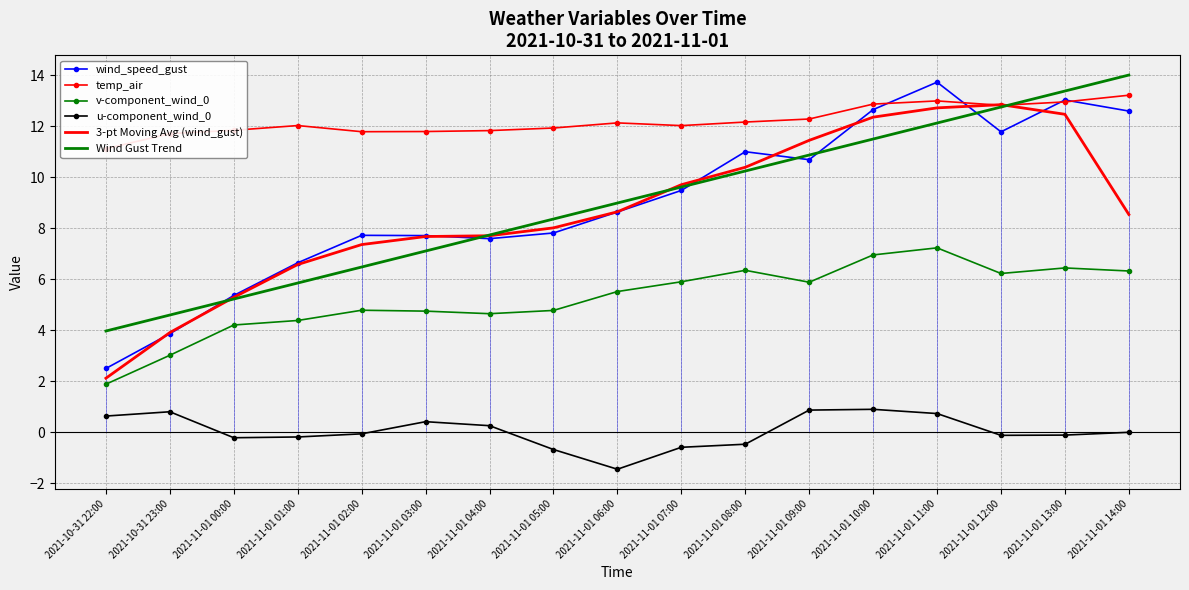

Reading left to right, what are all the values shown in this chart?

wind_speed_gust: 2021-10-31 22:00=2.5	2021-10-31 23:00=3.9	2021-11-01 00:00=5.4	2021-11-01 01:00=6.6	2021-11-01 02:00=7.7	2021-11-01 03:00=7.7	2021-11-01 04:00=7.6	2021-11-01 05:00=7.8	2021-11-01 06:00=8.6	2021-11-01 07:00=9.5	2021-11-01 08:00=11.0	2021-11-01 09:00=10.7	2021-11-01 10:00=12.6	2021-11-01 11:00=13.7	2021-11-01 12:00=11.8	2021-11-01 13:00=13.0	2021-11-01 14:00=12.6
temp_air: 2021-10-31 22:00=11.1	2021-10-31 23:00=11.7	2021-11-01 00:00=11.8	2021-11-01 01:00=12.0	2021-11-01 02:00=11.8	2021-11-01 03:00=11.8	2021-11-01 04:00=11.8	2021-11-01 05:00=11.9	2021-11-01 06:00=12.1	2021-11-01 07:00=12.0	2021-11-01 08:00=12.2	2021-11-01 09:00=12.3	2021-11-01 10:00=12.9	2021-11-01 11:00=13.0	2021-11-01 12:00=12.8	2021-11-01 13:00=12.9	2021-11-01 14:00=13.2
v-component_wind_0: 2021-10-31 22:00=1.9	2021-10-31 23:00=3.0	2021-11-01 00:00=4.2	2021-11-01 01:00=4.4	2021-11-01 02:00=4.8	2021-11-01 03:00=4.8	2021-11-01 04:00=4.7	2021-11-01 05:00=4.8	2021-11-01 06:00=5.5	2021-11-01 07:00=5.9	2021-11-01 08:00=6.4	2021-11-01 09:00=5.9	2021-11-01 10:00=7.0	2021-11-01 11:00=7.2	2021-11-01 12:00=6.2	2021-11-01 13:00=6.4	2021-11-01 14:00=6.3
u-component_wind_0: 2021-10-31 22:00=0.6	2021-10-31 23:00=0.8	2021-11-01 00:00=-0.2	2021-11-01 01:00=-0.2	2021-11-01 02:00=-0.1	2021-11-01 03:00=0.4	2021-11-01 04:00=0.3	2021-11-01 05:00=-0.7	2021-11-01 06:00=-1.4	2021-11-01 07:00=-0.6	2021-11-01 08:00=-0.5	2021-11-01 09:00=0.9	2021-11-01 10:00=0.9	2021-11-01 11:00=0.7	2021-11-01 12:00=-0.1	2021-11-01 13:00=-0.1	2021-11-01 14:00=0.0
3-pt Moving Avg (wind_gust): 2021-10-31 22:00=2.1	2021-10-31 23:00=3.9	2021-11-01 00:00=5.3	2021-11-01 01:00=6.6	2021-11-01 02:00=7.4	2021-11-01 03:00=7.7	2021-11-01 04:00=7.7	2021-11-01 05:00=8.0	2021-11-01 06:00=8.6	2021-11-01 07:00=9.7	2021-11-01 08:00=10.4	2021-11-01 09:00=11.4	2021-11-01 10:00=12.4	2021-11-01 11:00=12.7	2021-11-01 12:00=12.8	2021-11-01 13:00=12.5	2021-11-01 14:00=8.5
Wind Gust Trend: 2021-10-31 22:00=4.0	2021-10-31 23:00=4.6	2021-11-01 00:00=5.2	2021-11-01 01:00=5.9	2021-11-01 02:00=6.5	2021-11-01 03:00=7.1	2021-11-01 04:00=7.7	2021-11-01 05:00=8.4	2021-11-01 06:00=9.0	2021-11-01 07:00=9.6	2021-11-01 08:00=10.2	2021-11-01 09:00=10.9	2021-11-01 10:00=11.5	2021-11-01 11:00=12.1	2021-11-01 12:00=12.7	2021-11-01 13:00=13.4	2021-11-01 14:00=14.0